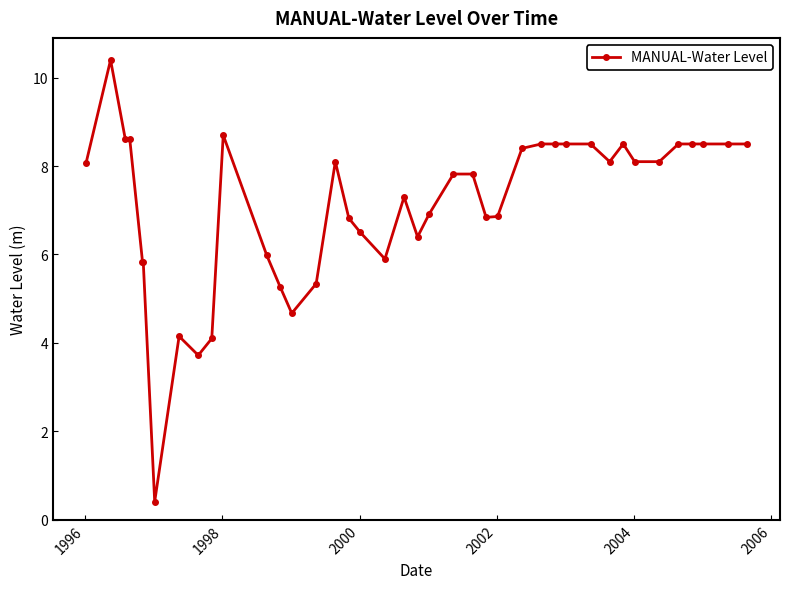

What is the value of the 27th point from the left?

8.4